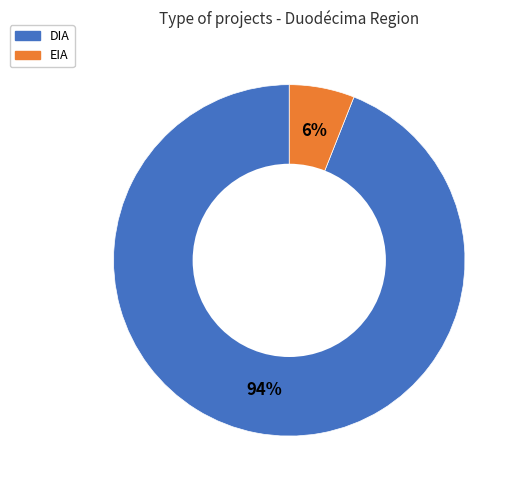

What percentage is the EIA slice, to the nearest percent?

6%